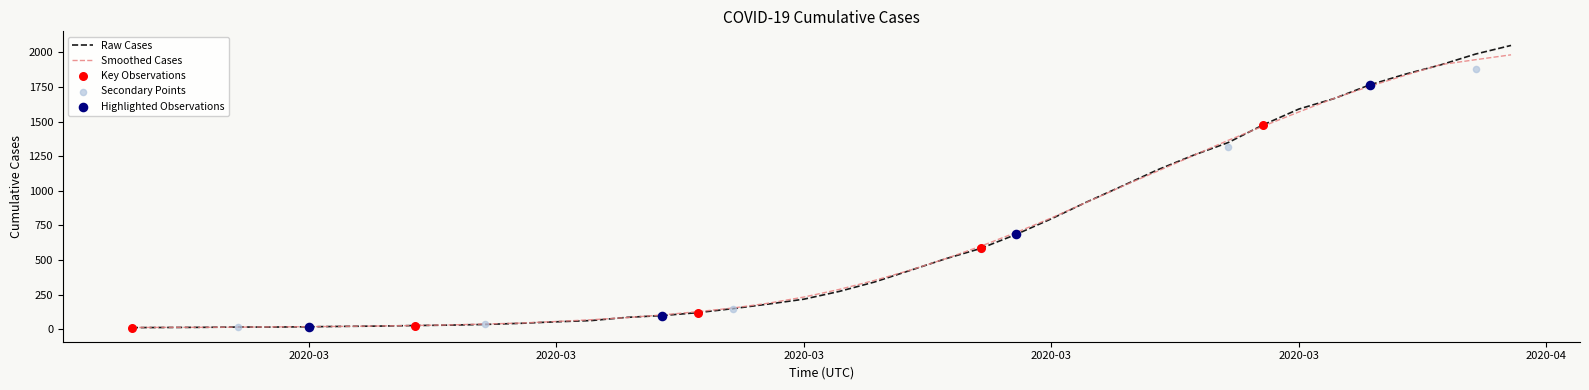

Approximately how many times larger is the value at 2020-03-18 compared to 2020-03-31?

0.2